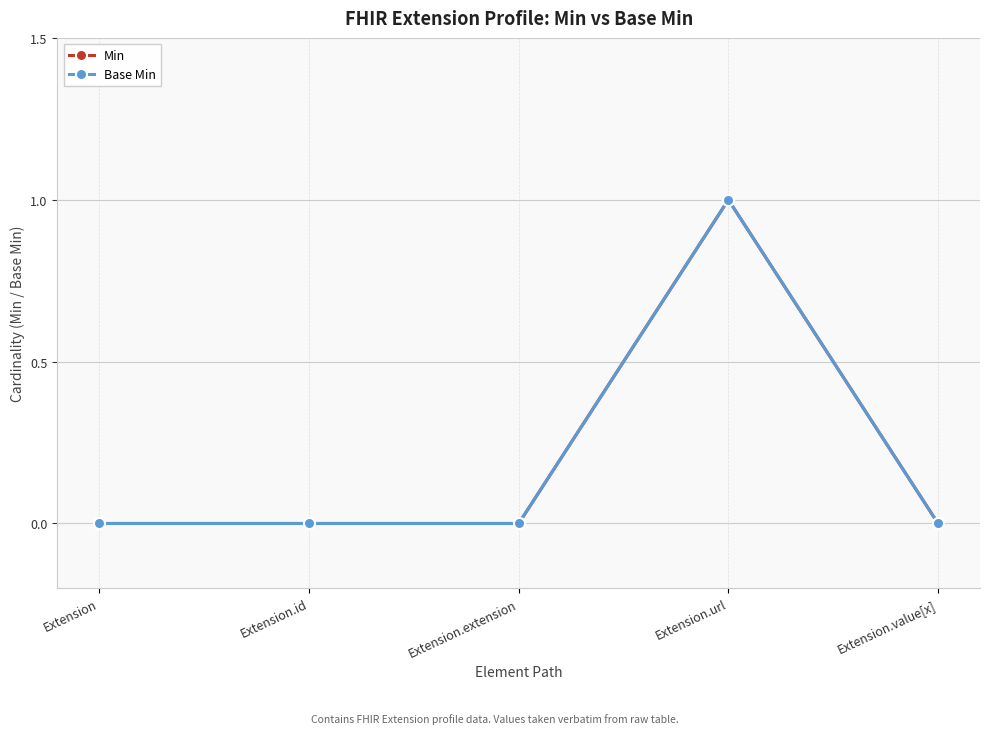

True or false: Min has more than 1 points higher than both neighbors.

False